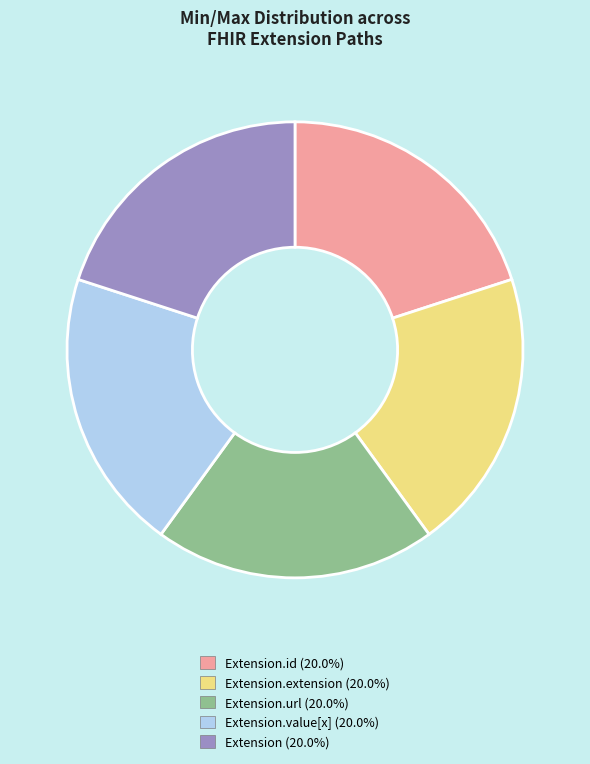

Is there a majority slice in this chart?

No